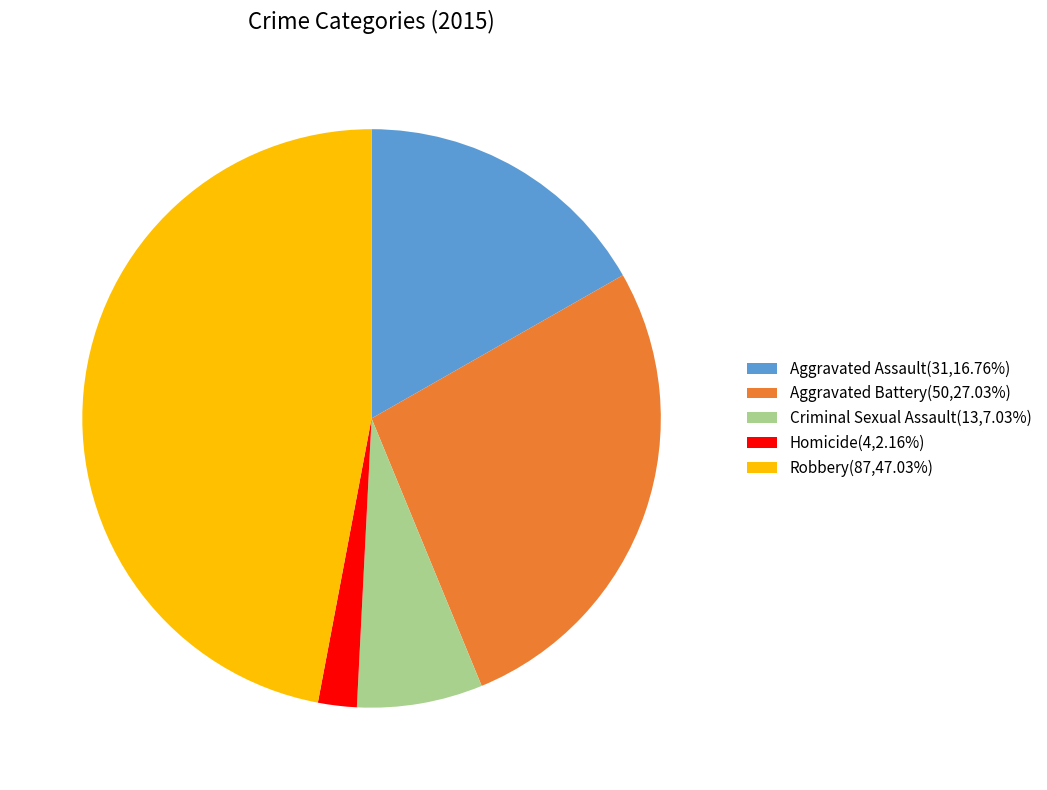

Is the sum of Homicide(4,2.16%) and Robbery(87,47.03%) greater than half?

No